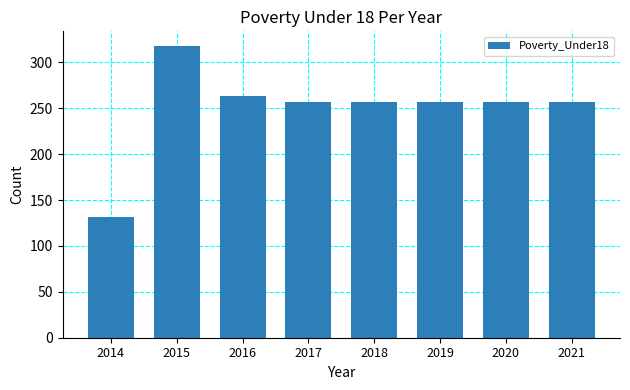

What is the value of the 1st bar from the left?

132